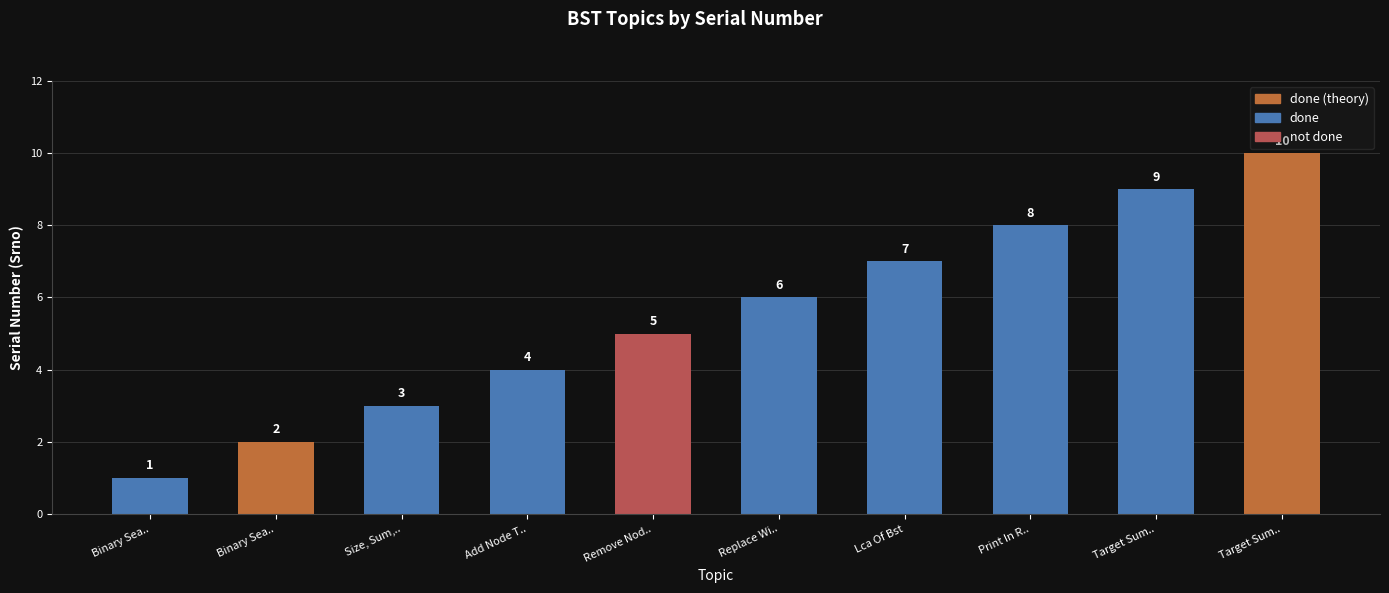

Does the chart contain any negative values?

No